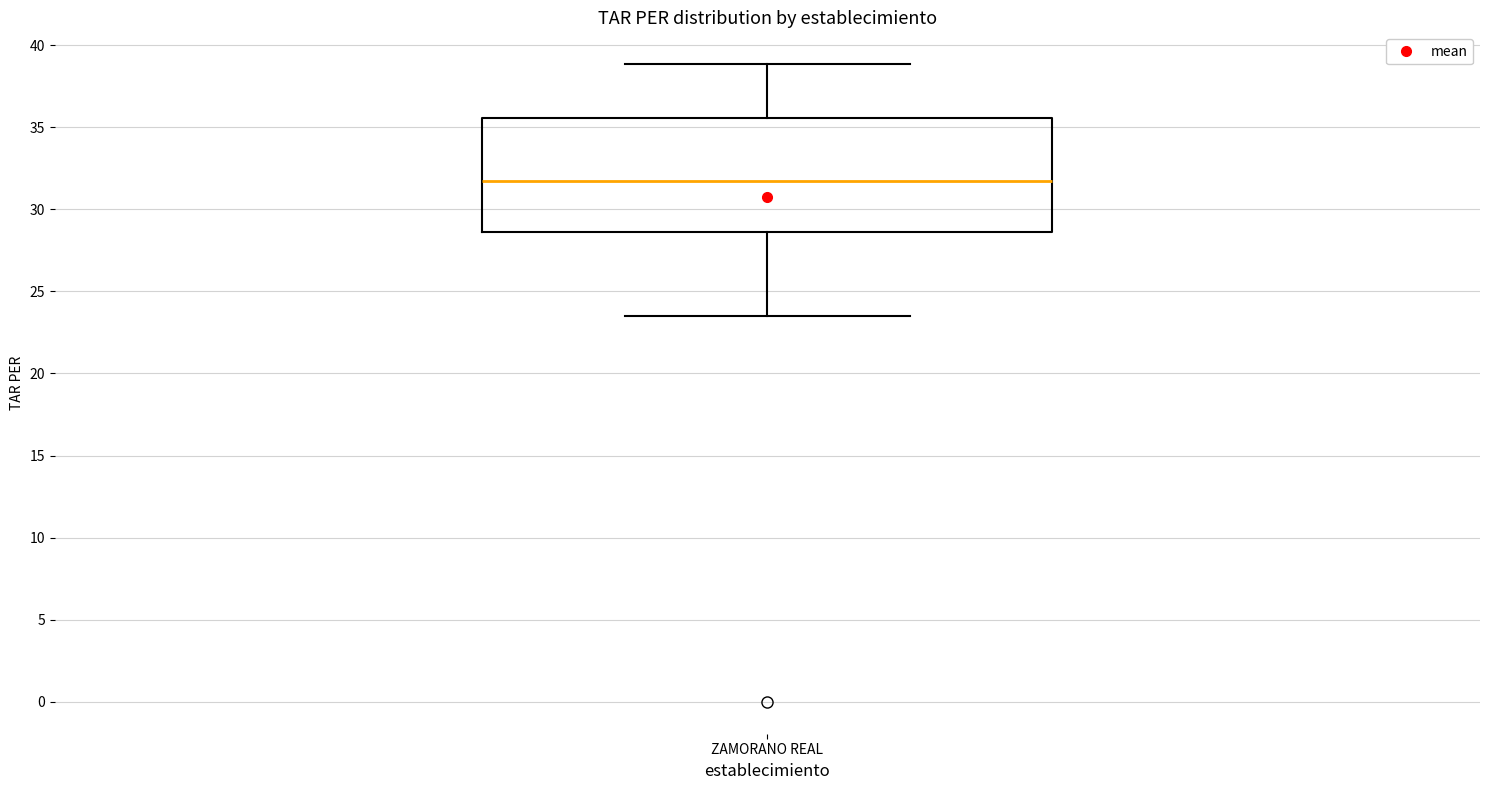

Where does the lower whisker of the box for ZAMORANO REAL end on the y-axis? The values are not printed on the chart, so give them approximately, as read against the axis.

23.5